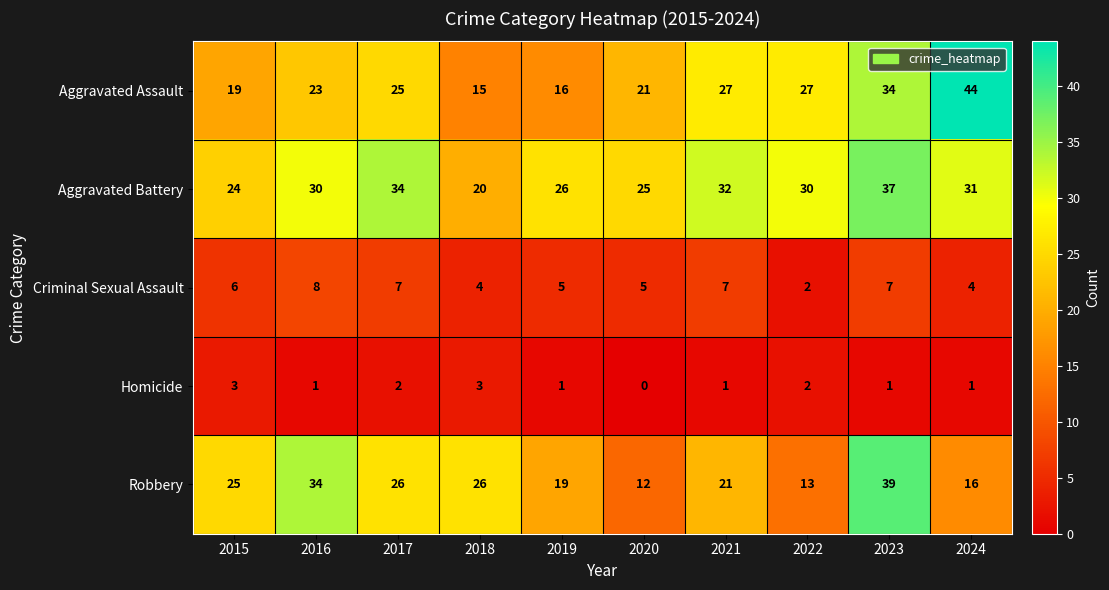

List the series in order of their peak value, lowest first.

Homicide, Criminal Sexual Assault, Aggravated Battery, Robbery, Aggravated Assault